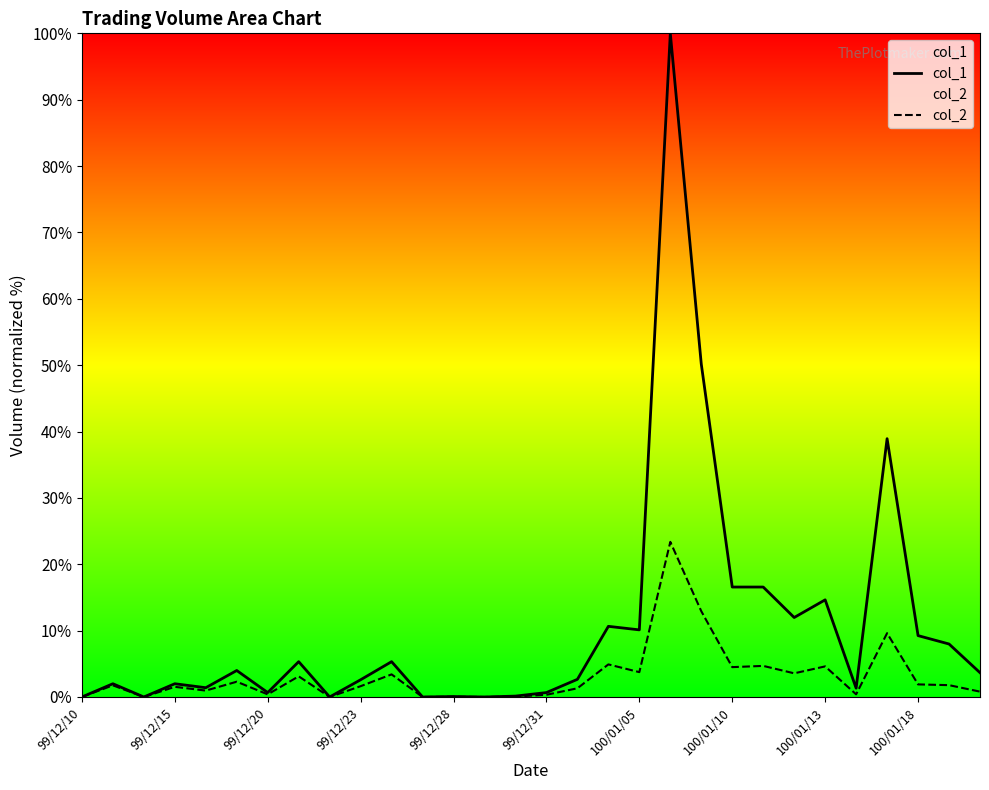

How many distinct data groups are displayed?

2